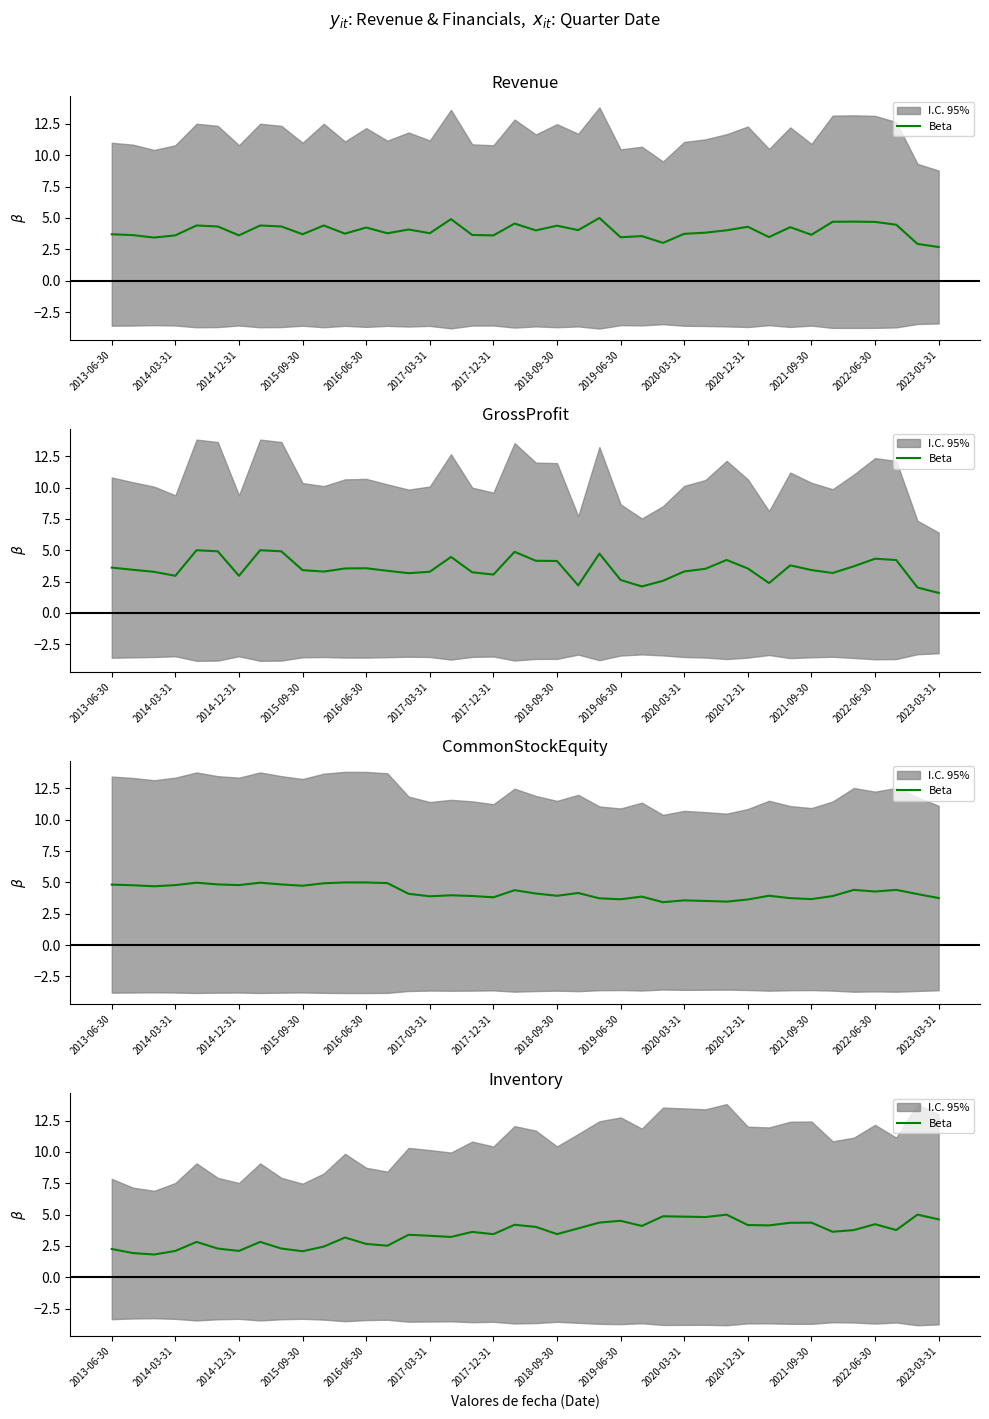

How many data points are less than 3?

13